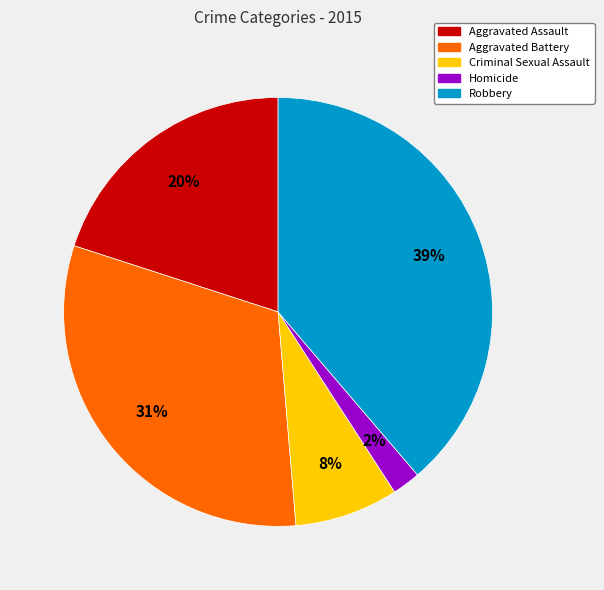

To the nearest percent, what is the average slice percentage?

20%